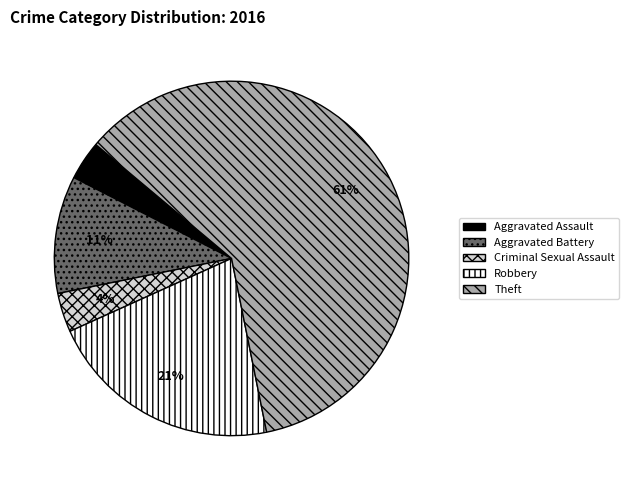

Is it true that Aggravated Battery is 11% of the pie?

True